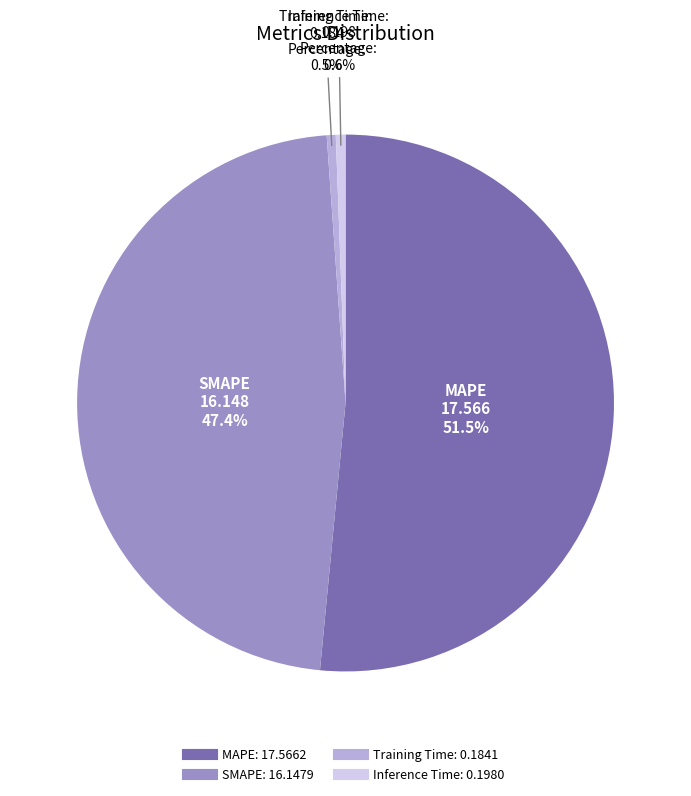

Does SMAPE account for over 50% of the chart?

No